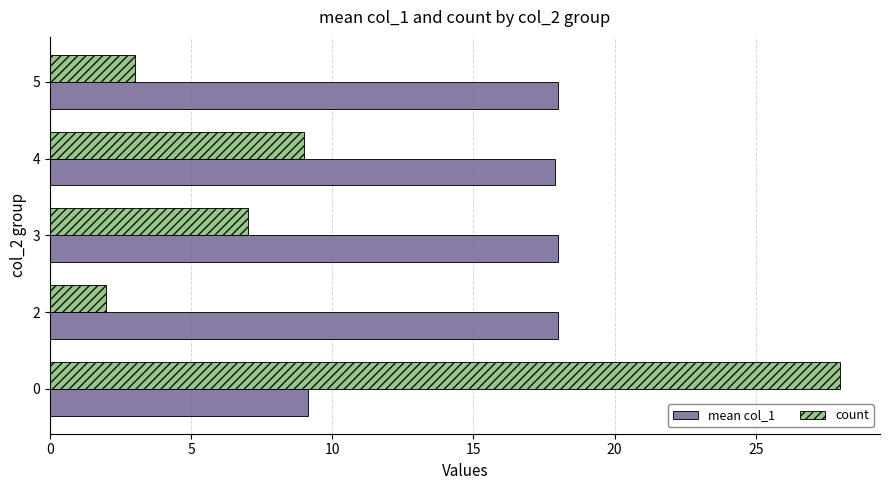

Which series has the largest total across all categories?

mean col_1